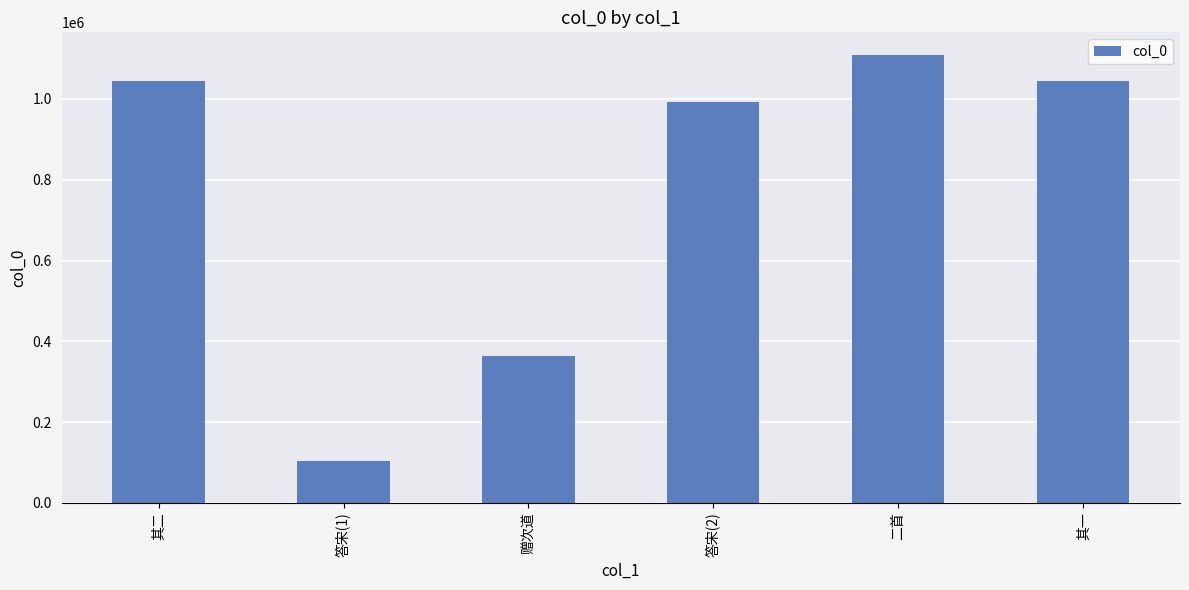

Which has a higher value, 答宋(2) or 其二?

其二